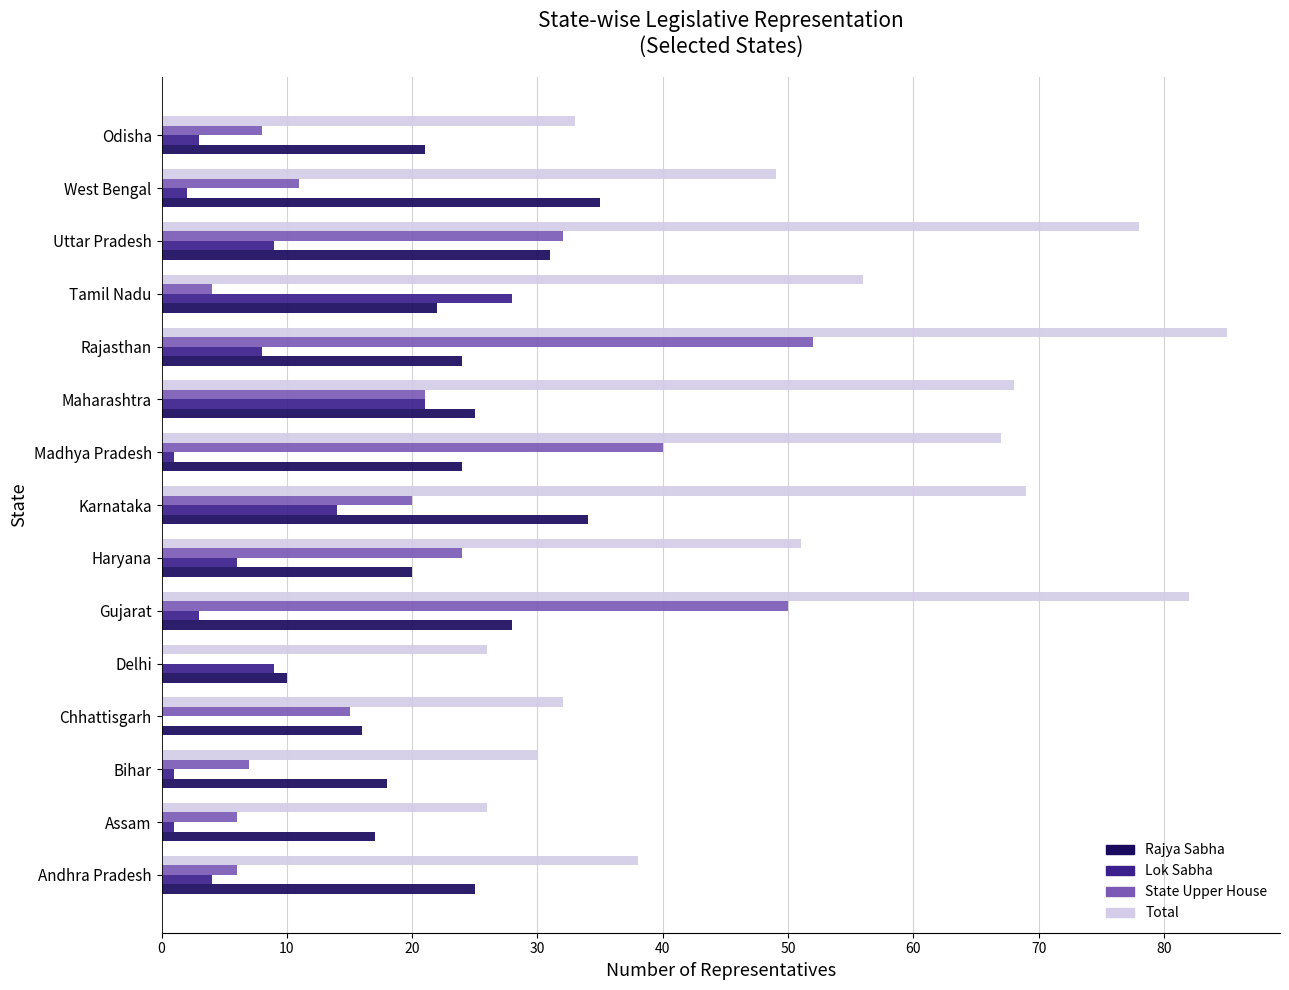

What is the greatest value displayed?

85